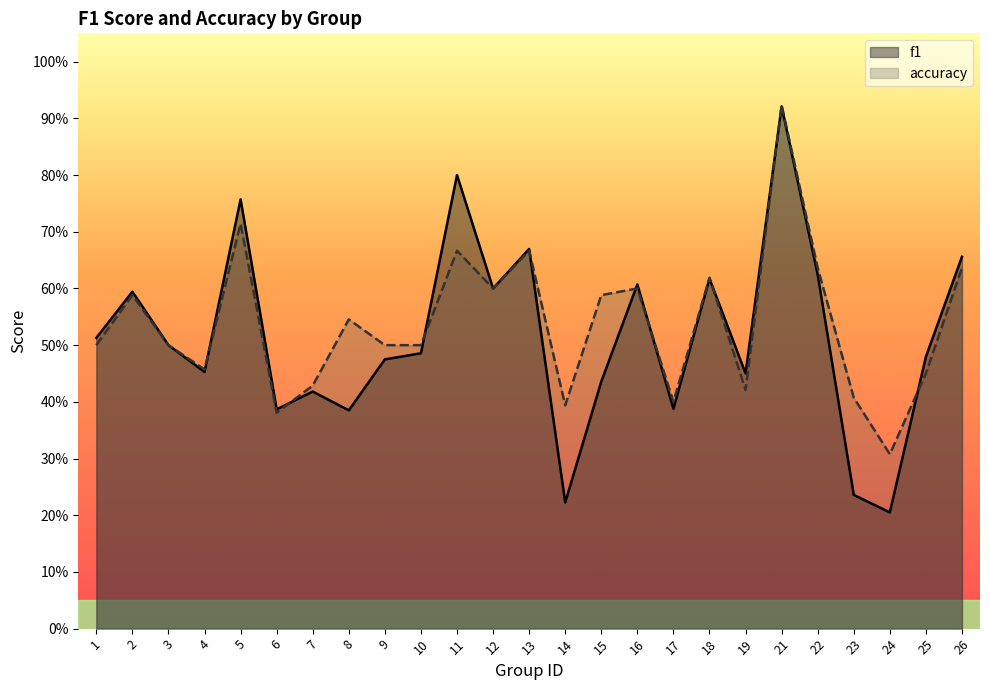

Rank the categories by accuracy value from highest to lowest.

21, 5, 11, 13, 22, 26, 18, 12, 16, 2, 15, 8, 1, 3, 9, 10, 4, 25, 7, 19, 23, 17, 14, 6, 24